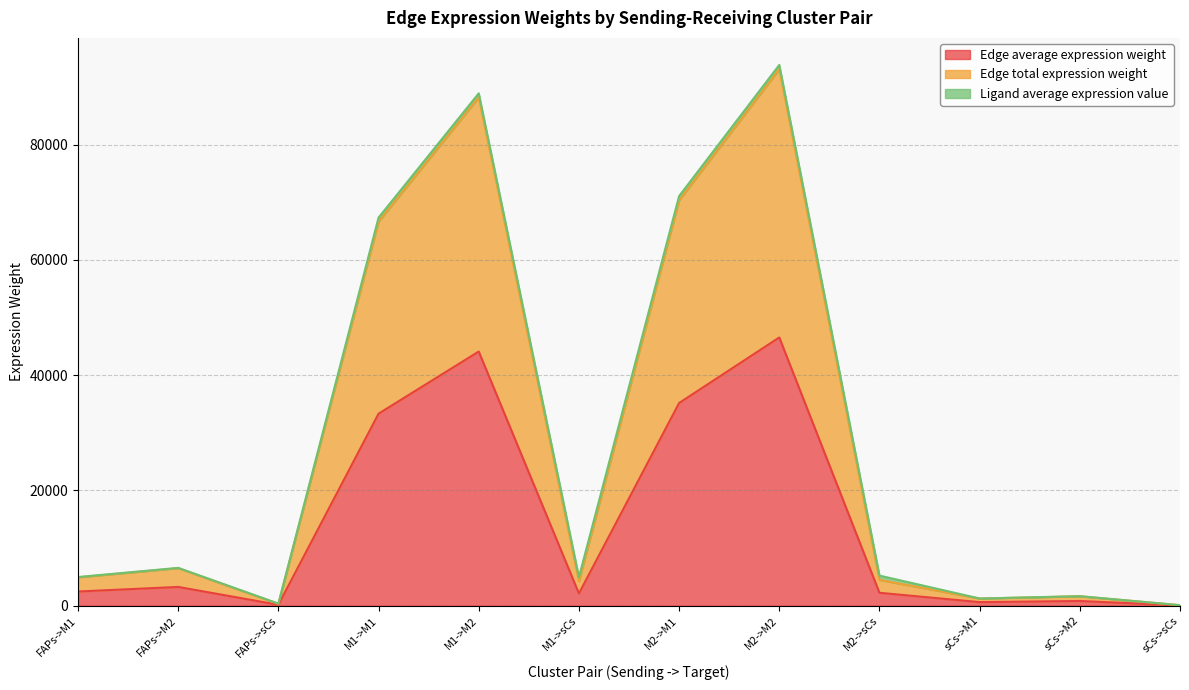

What is the sum of all Edge total expression weight values?

341748.6